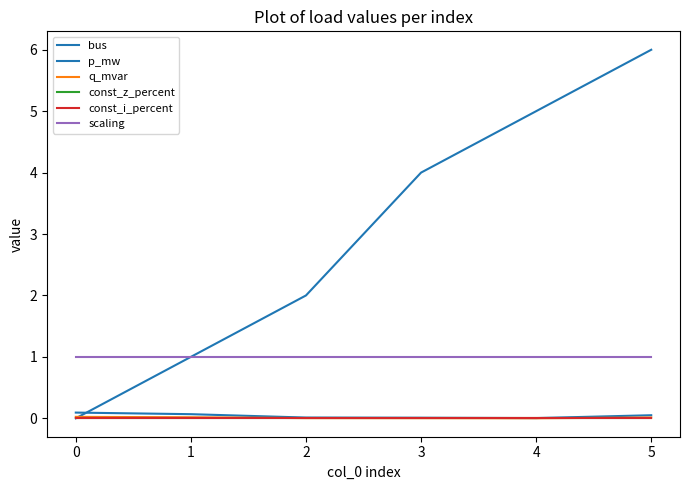

Is this an area chart (filled region under the line)?

No